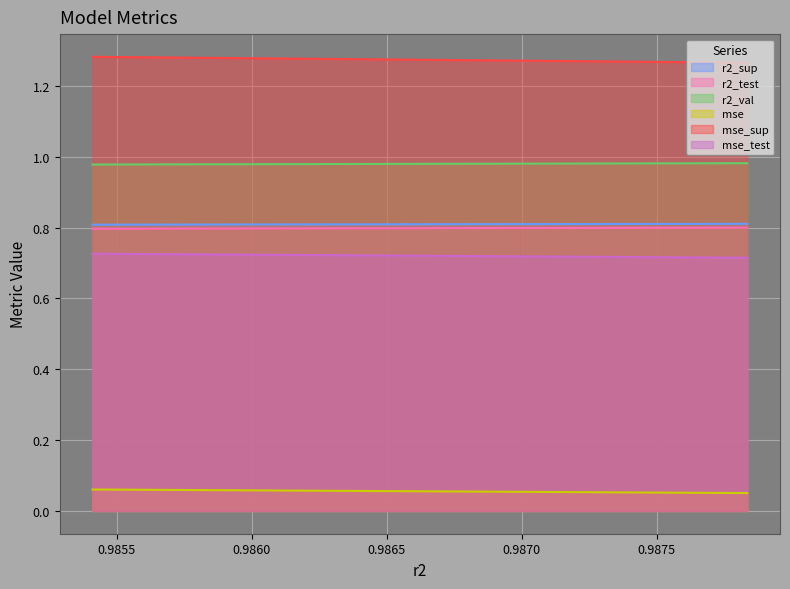

True or false: mse_test and r2_test cross at least once.

False